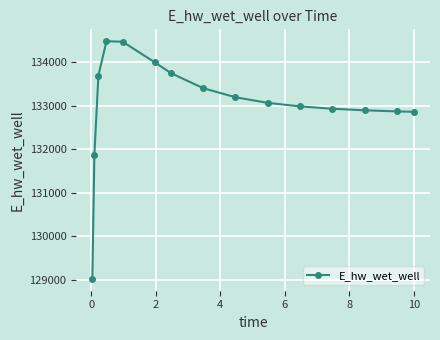

What is the minimum value shown in the chart?

129016.0